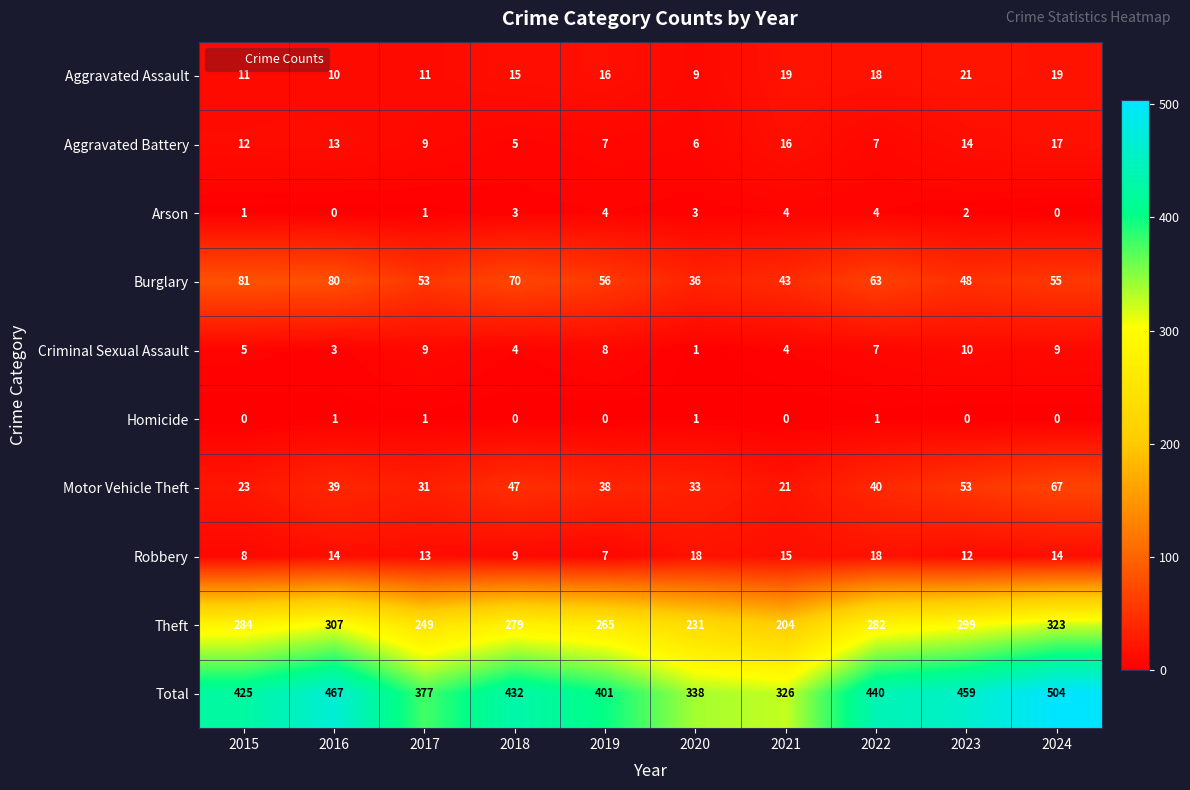

At which category is the sum across all series the highest?

2024